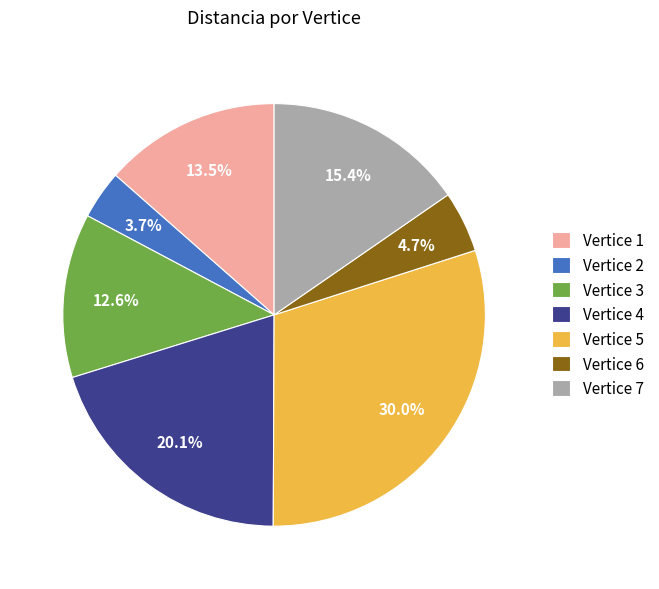

Count the number of slices in the pie.

7